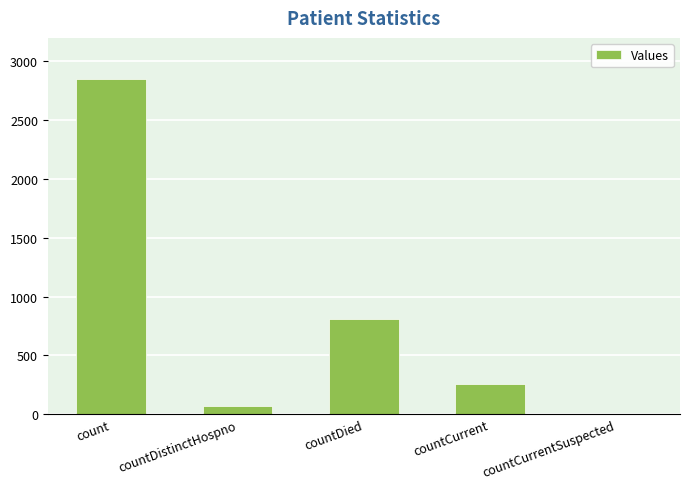

What is the greatest value displayed?

2849